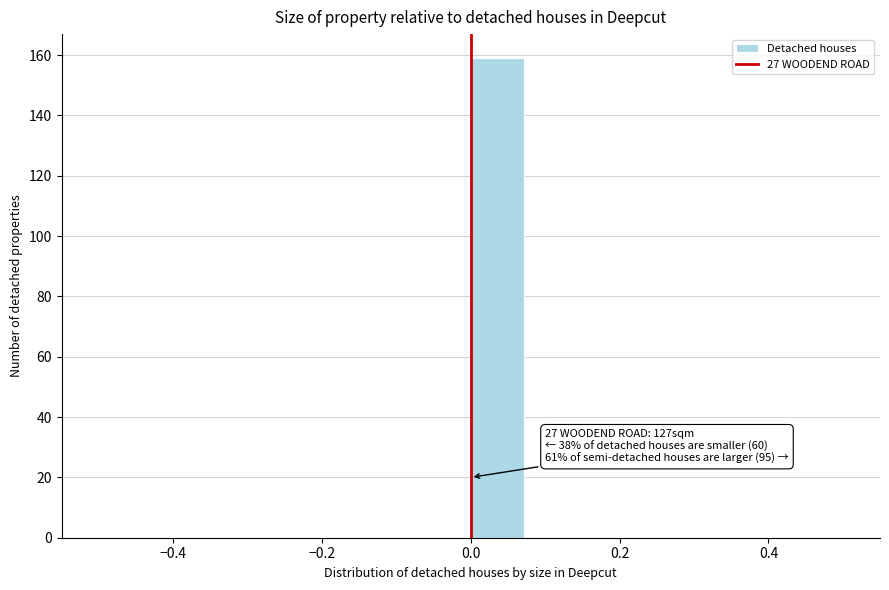

Read against the x-axis, roughly where is the centre of the tallest bar?

0.04